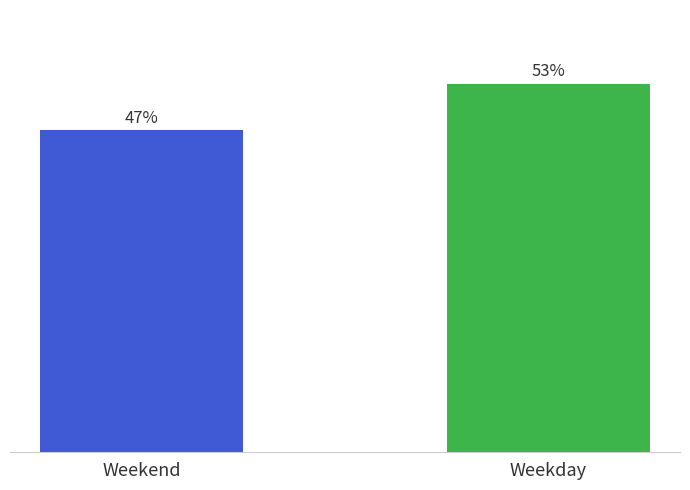

What is the label of the 1st bar from the right?

Weekday